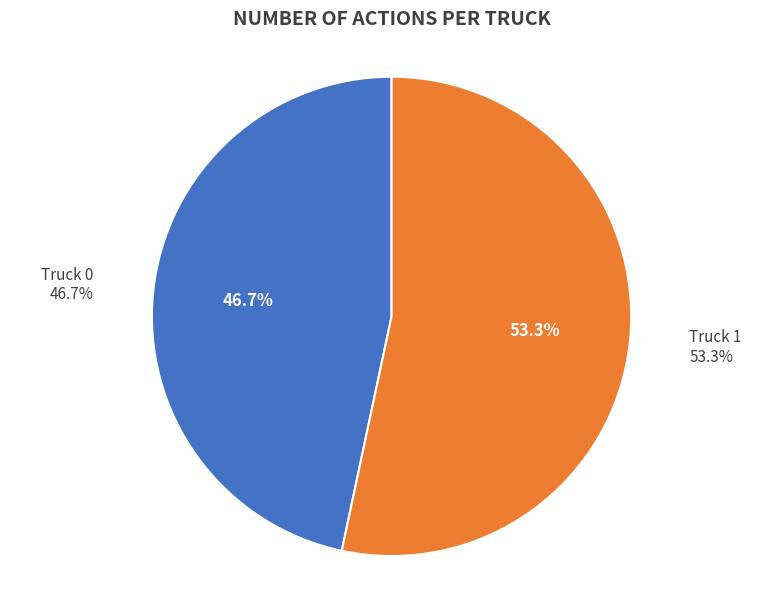

What is the majority slice?

Truck 1